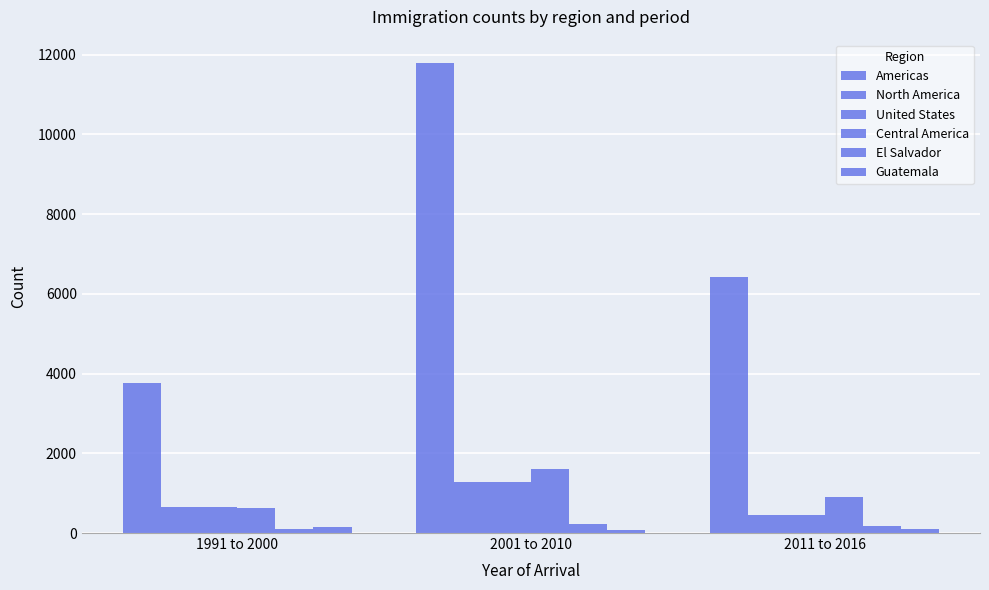

How many data points in Americas are less than 6430?

1